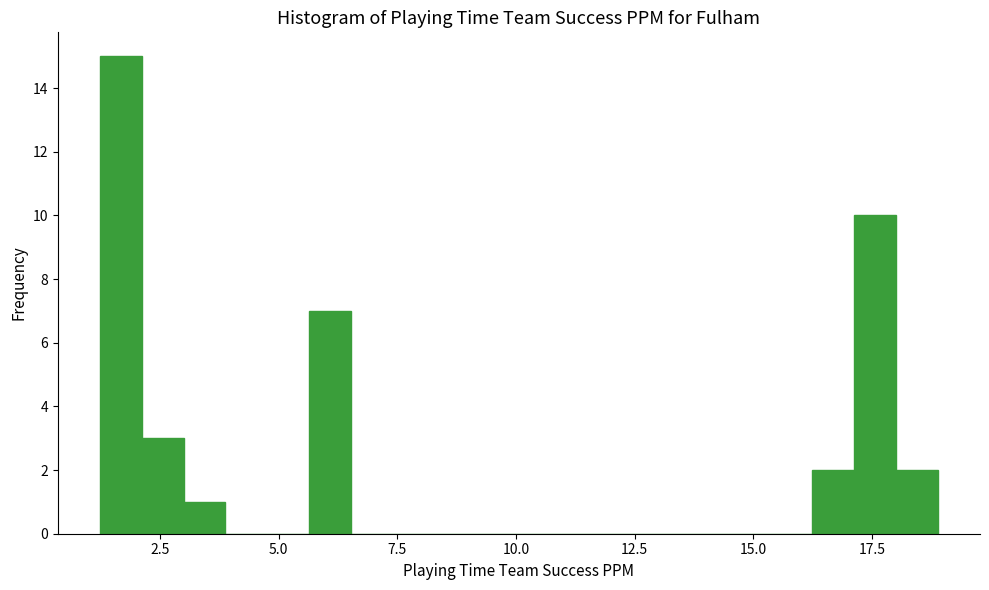

Around what value on the x-axis is the tallest bar? Give the approximate position of its centre, as read against the axis.

1.5